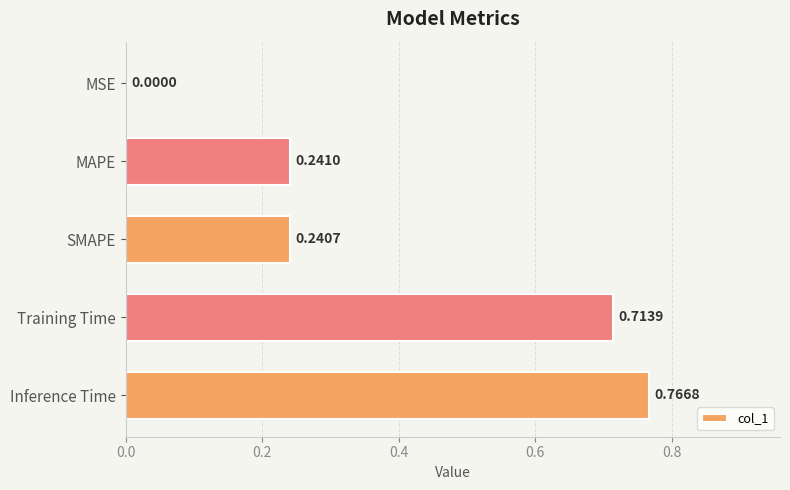

Where is the data nearest to the value 0?

MSE